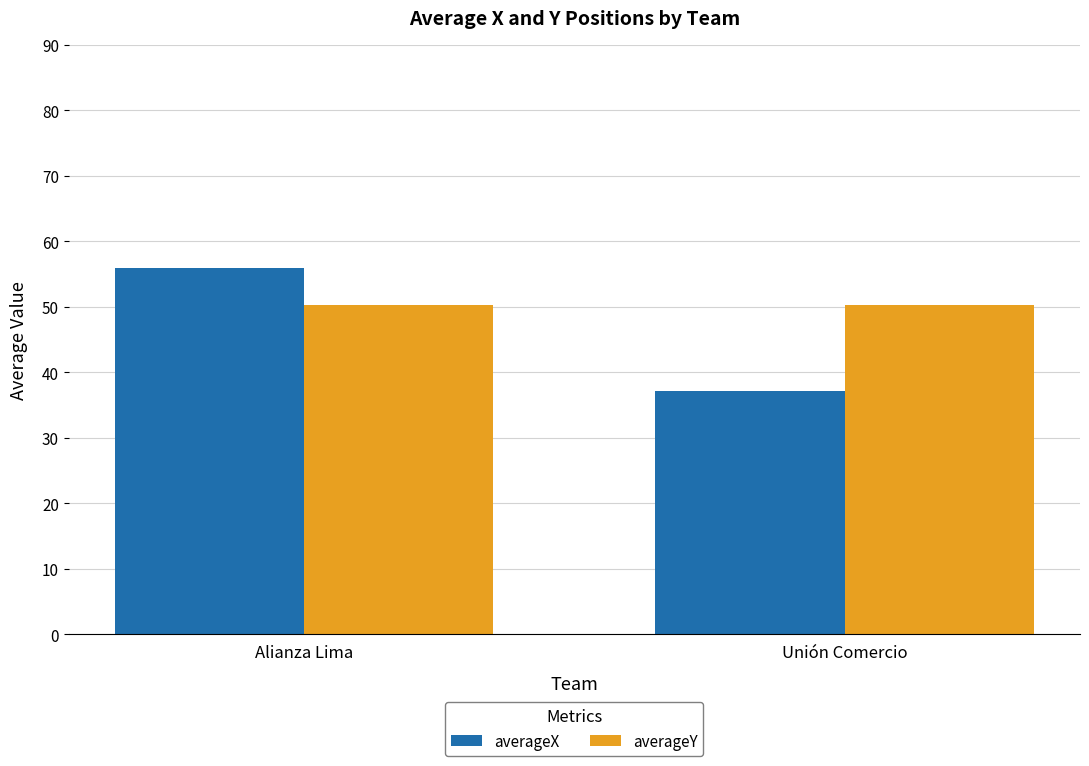

Is it true that averageX equals 56.0 at Alianza Lima?

True